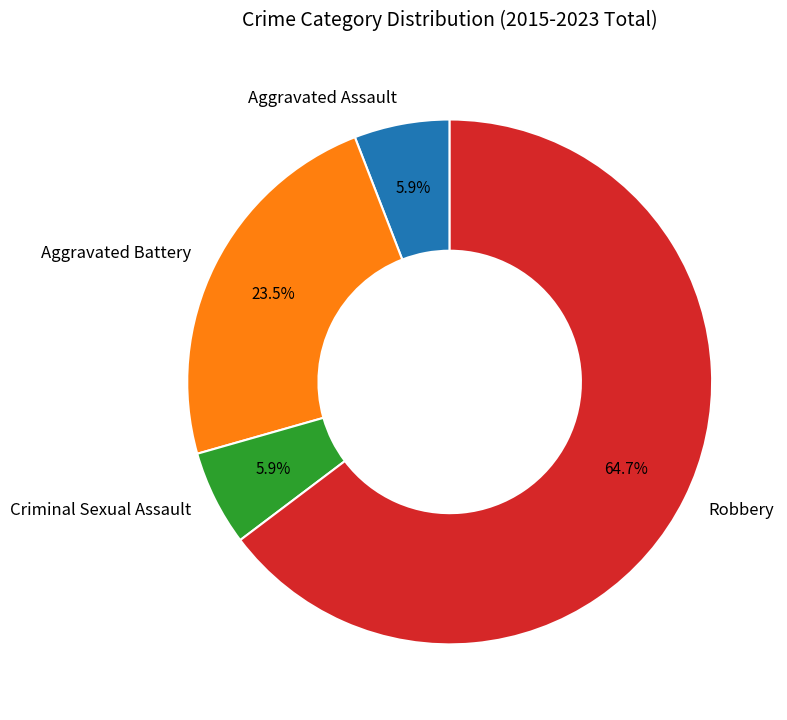

To the nearest percent, what percentage of the pie is Criminal Sexual Assault?

6%